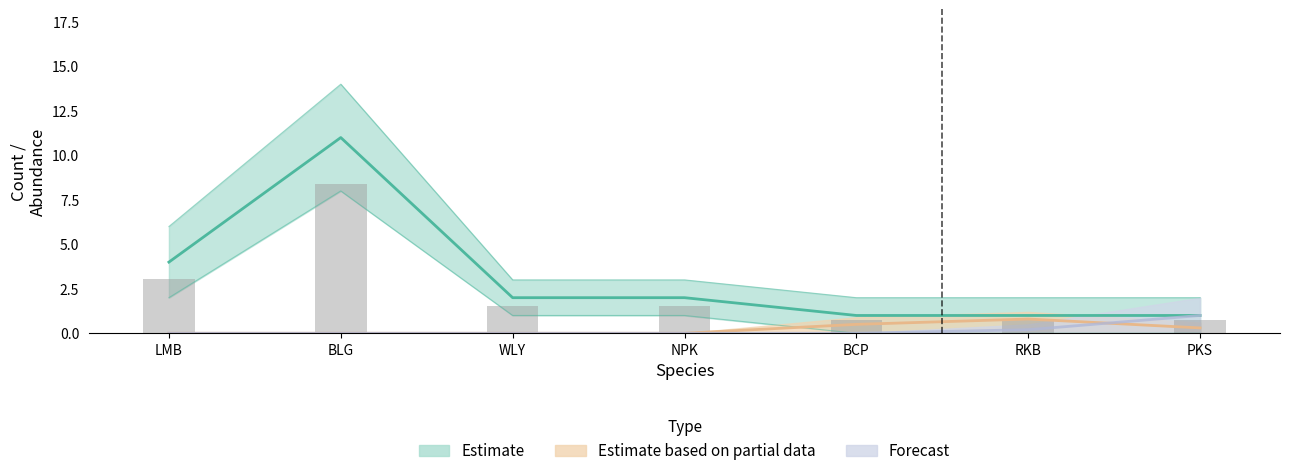

Which category has the lowest value across all series?

BCP